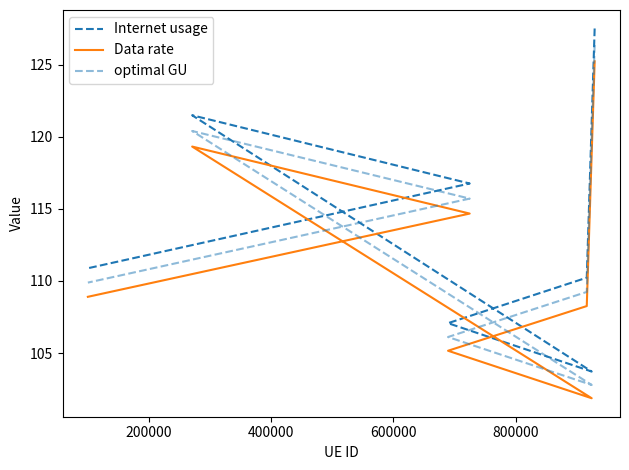

Is this an area chart (filled region under the line)?

No